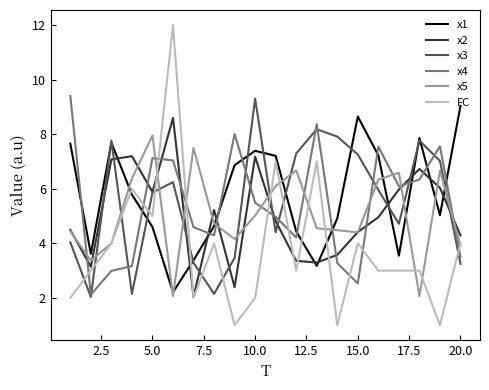

What is the smallest value displayed?

1.0